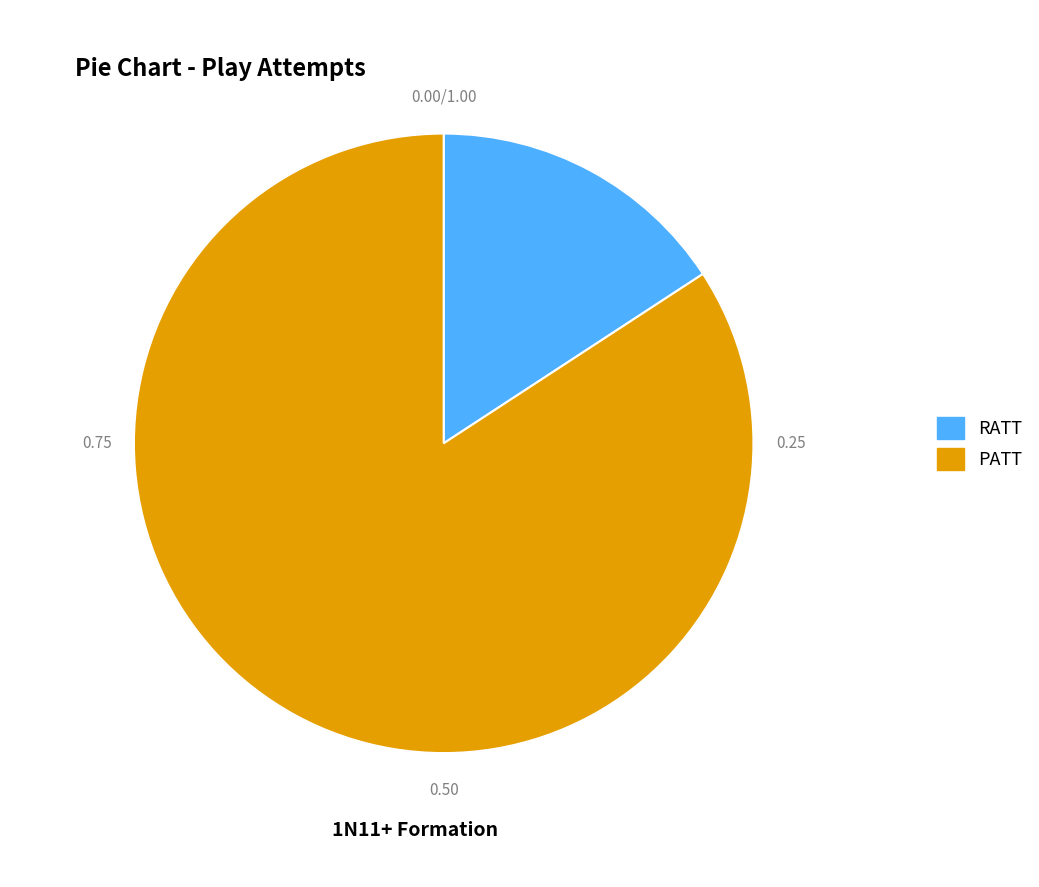

Does RATT account for over 50% of the chart?

No